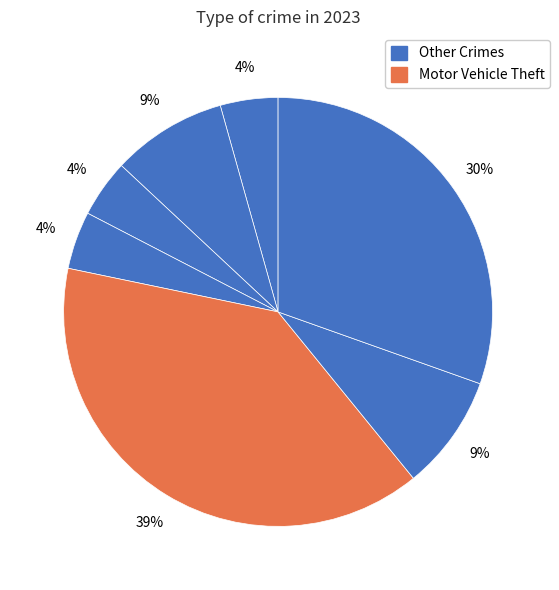

How many slices are in this pie chart?

7